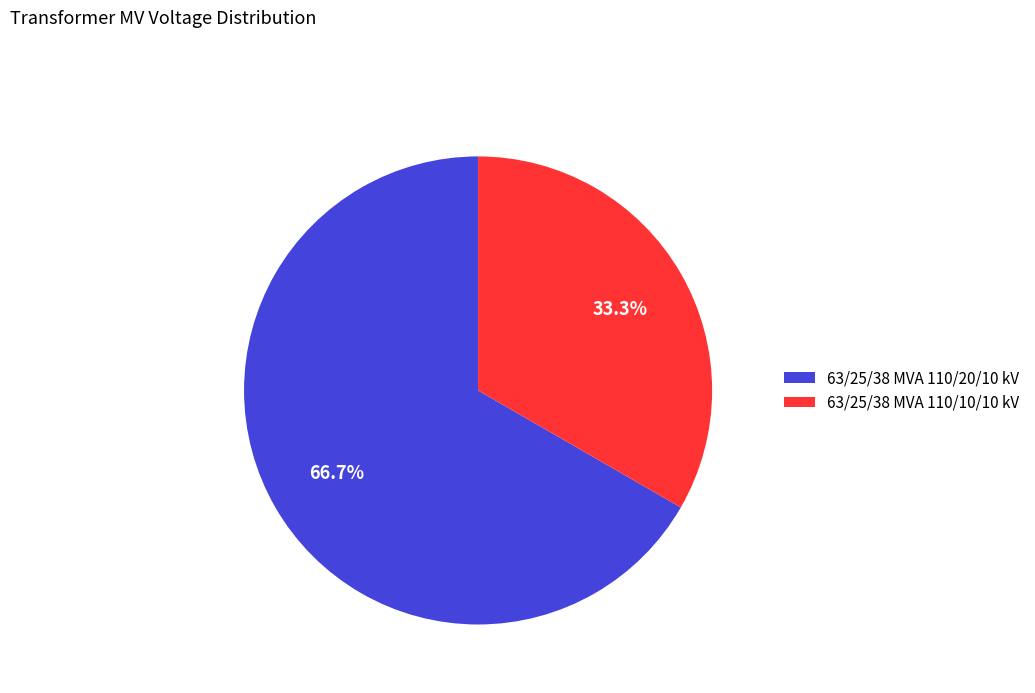

Approximately how many times larger is the value at 63/25/38 MVA 110/10/10 kV compared to 63/25/38 MVA 110/20/10 kV?

0.5